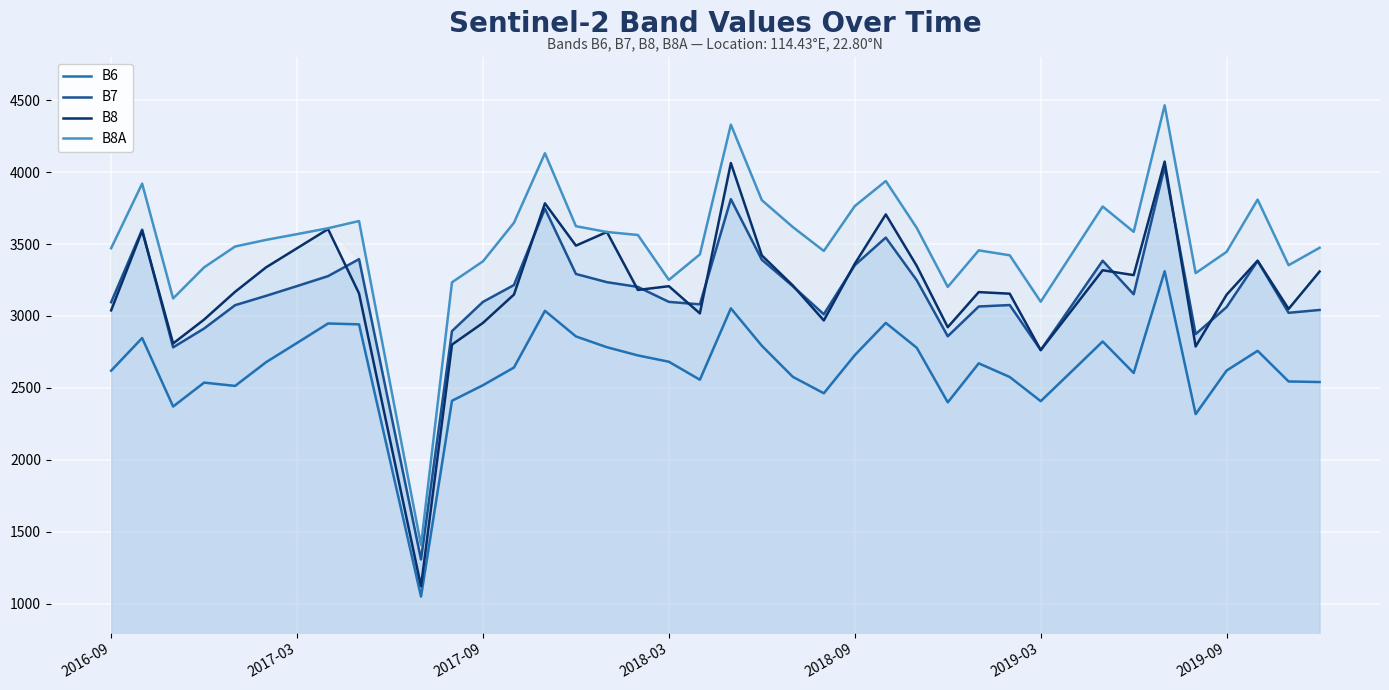

Which series has the widest spread of values?

B8A